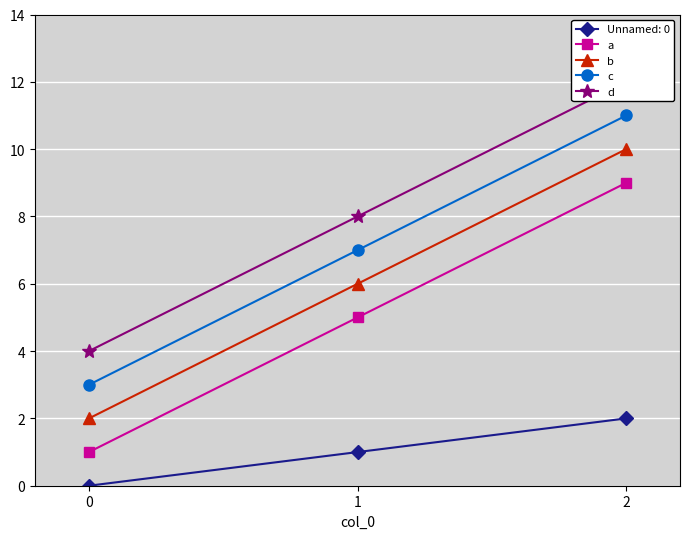

What is the value of the b point at the 3rd from the left?

10